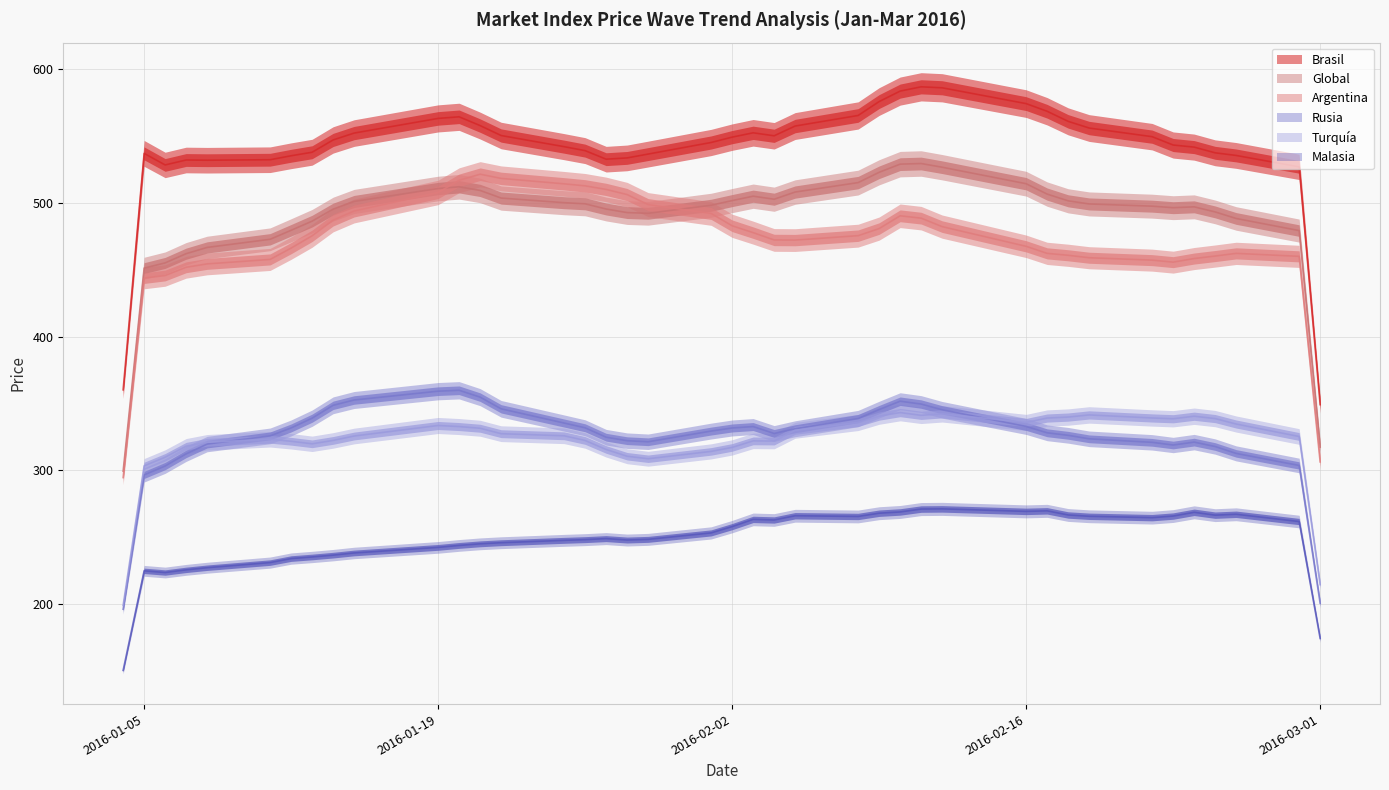

At how many categories does at least one series exceed 498?

40